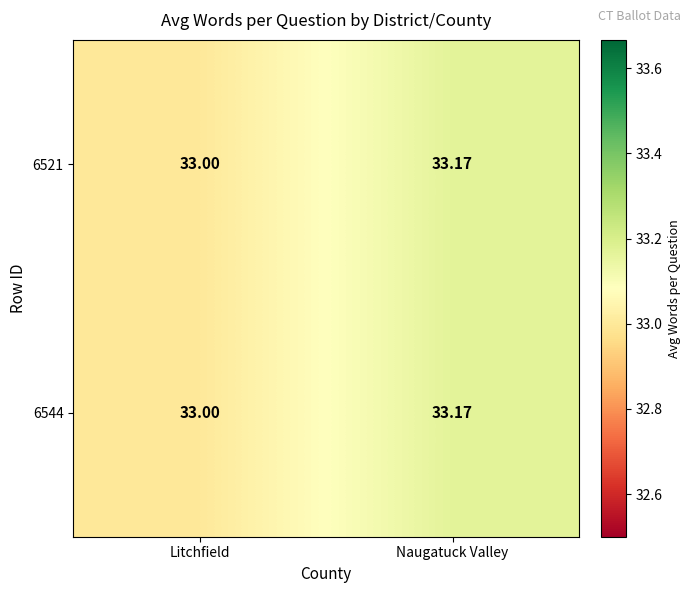

Where is 6521 nearest to the value 33?

Litchfield